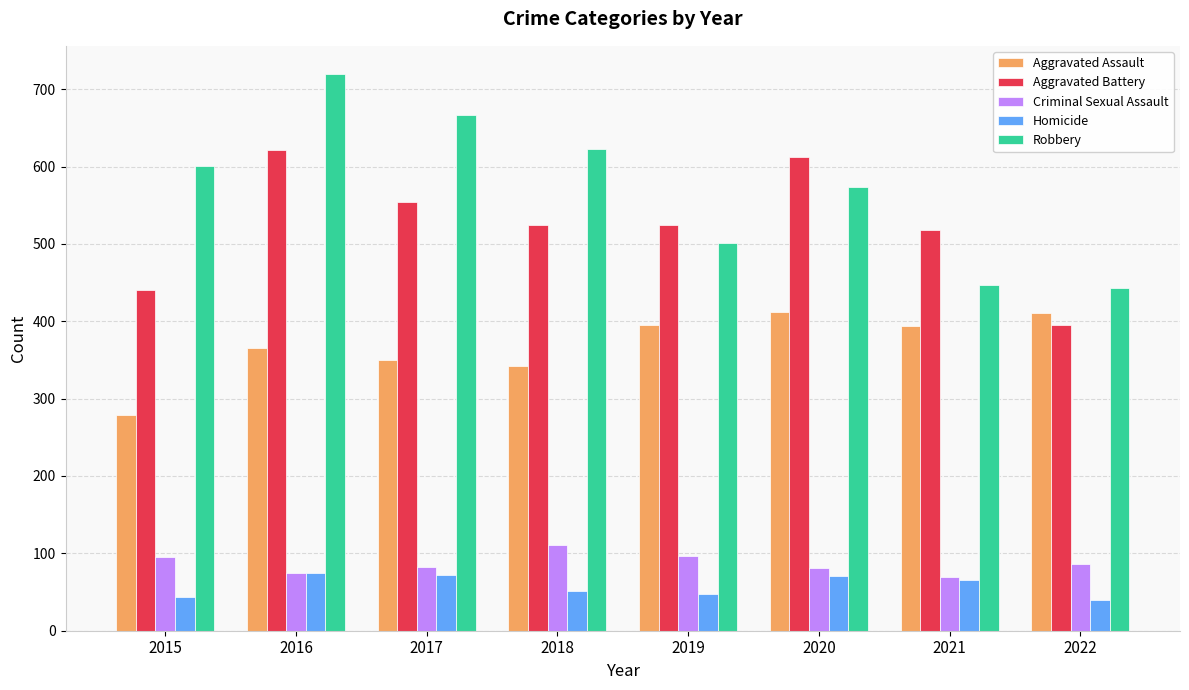

Where does the Homicide series first go above 65?

2016